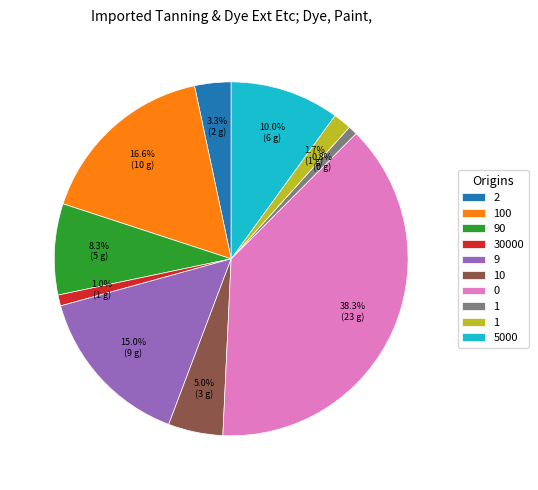

Is there a majority slice in this chart?

No